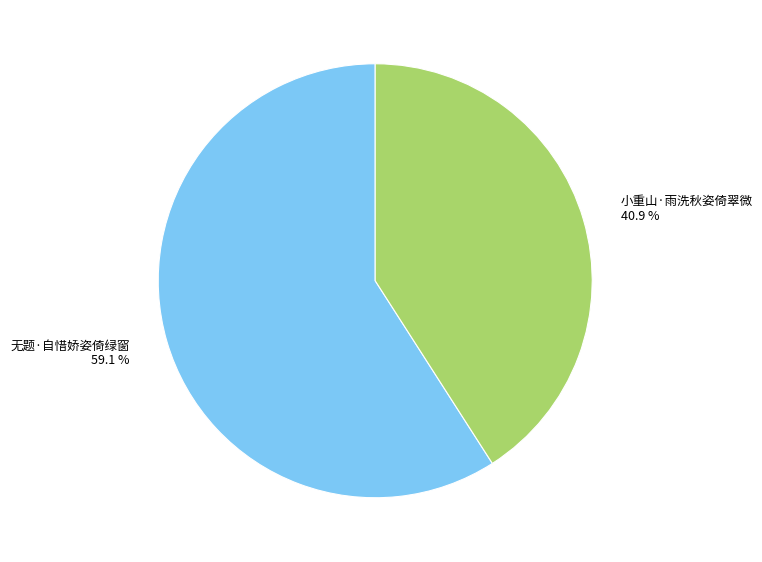

Which slice is the smallest?

小重山·雨洗秋姿倚翠微